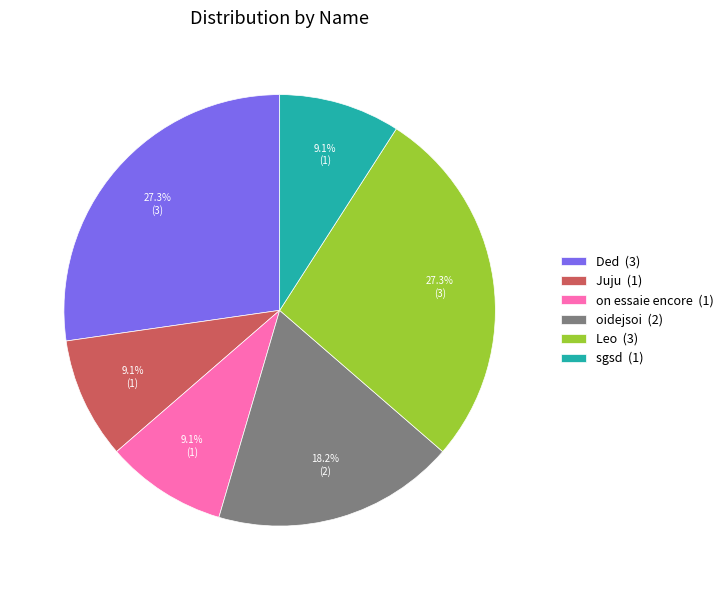

What is the ratio of the value at sgsd (1) to the value at Leo (3)?

0.3